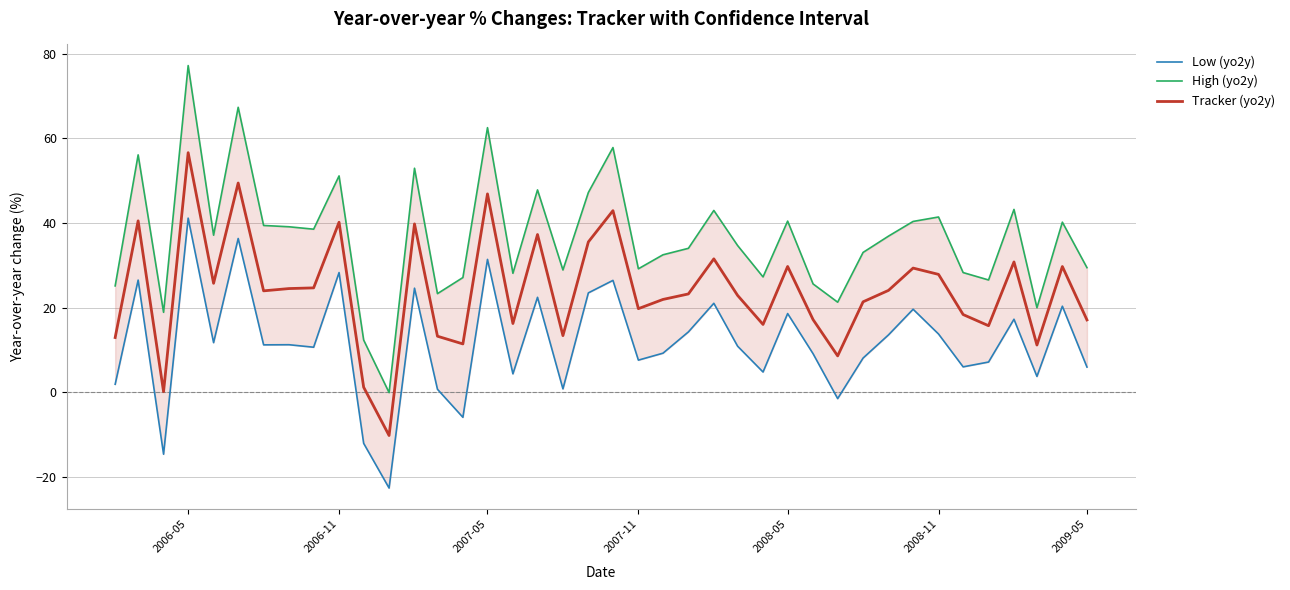

What is the minimum value for Tracker (yo2y)?

-10.2